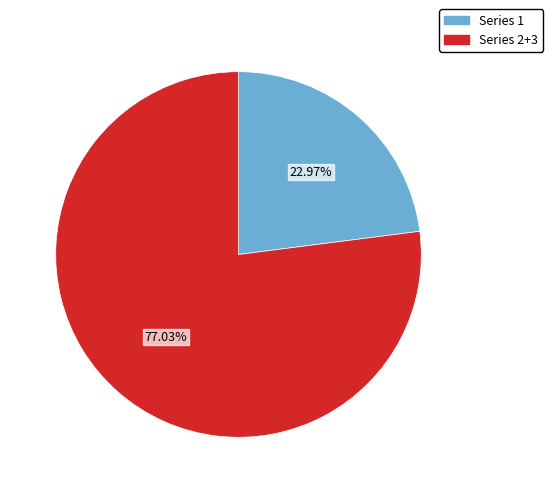

What is the smallest slice in the pie chart?

Series 1